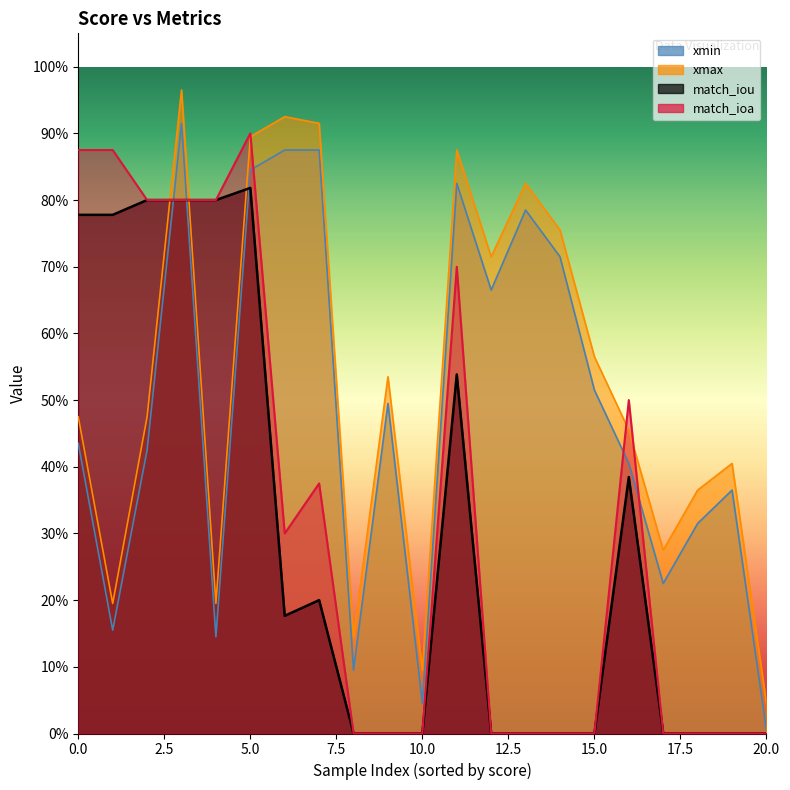

True or false: xmax has more than 0 interior local peaks.

True